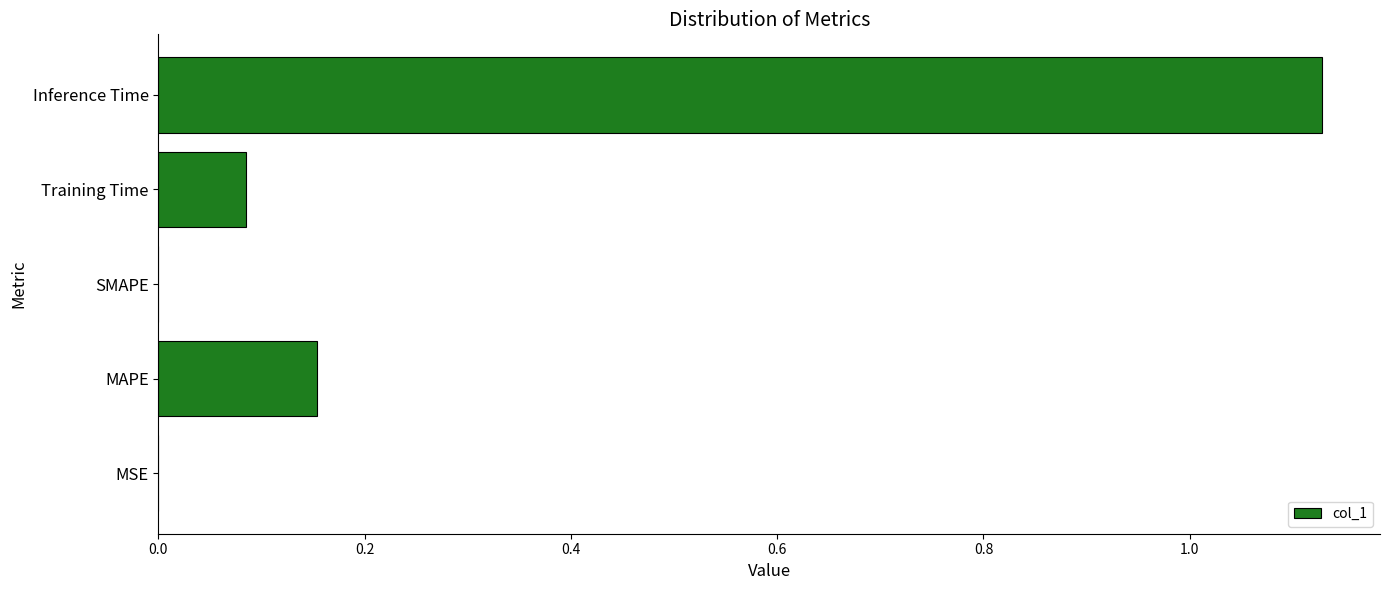

Is it true that the value at Inference Time is 0.4?

False